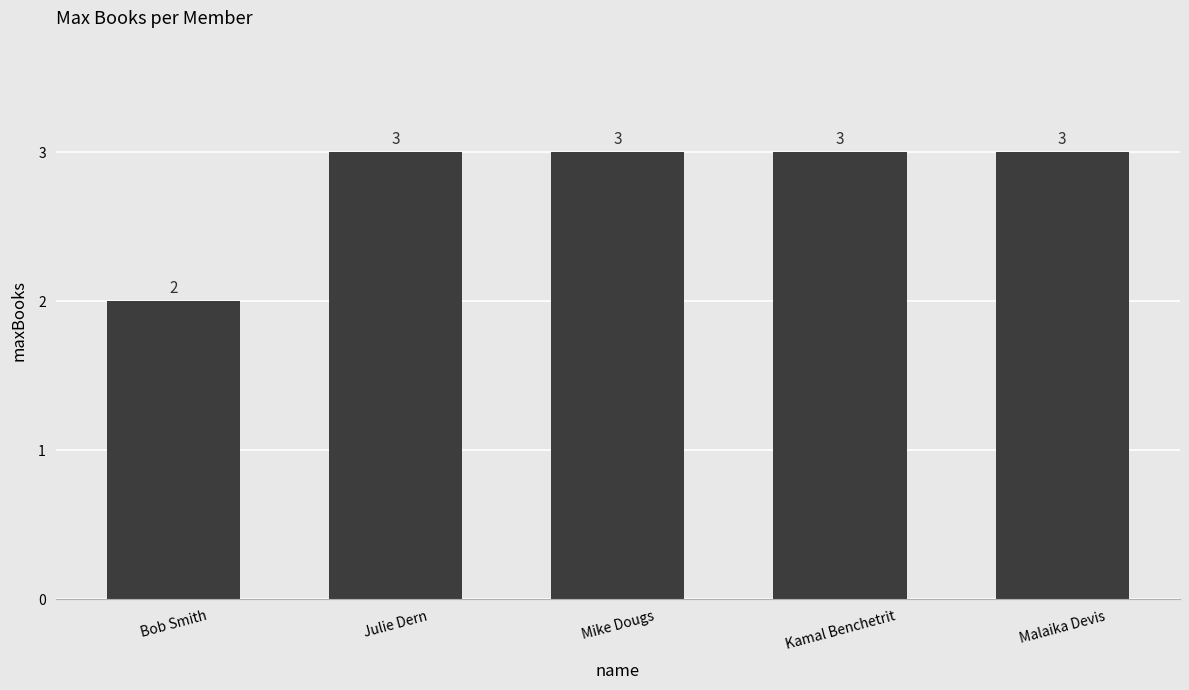

Are the bars horizontal?

No